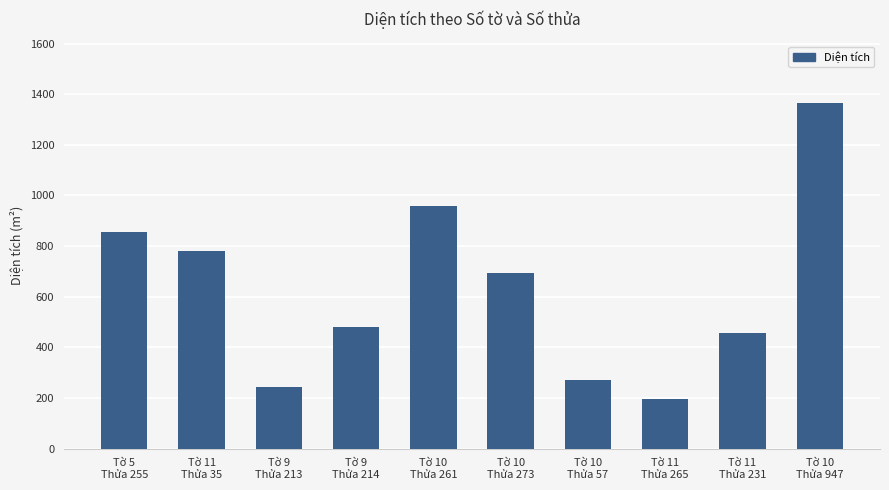

Are the bars grouped side by side (vs. stacked)?

No